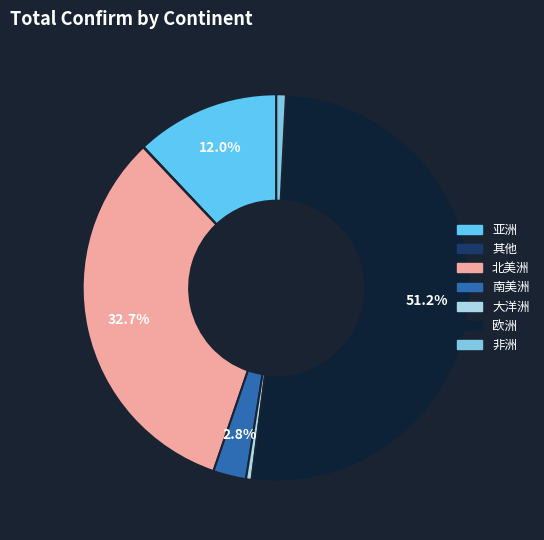

How many slices are in this pie chart?

7